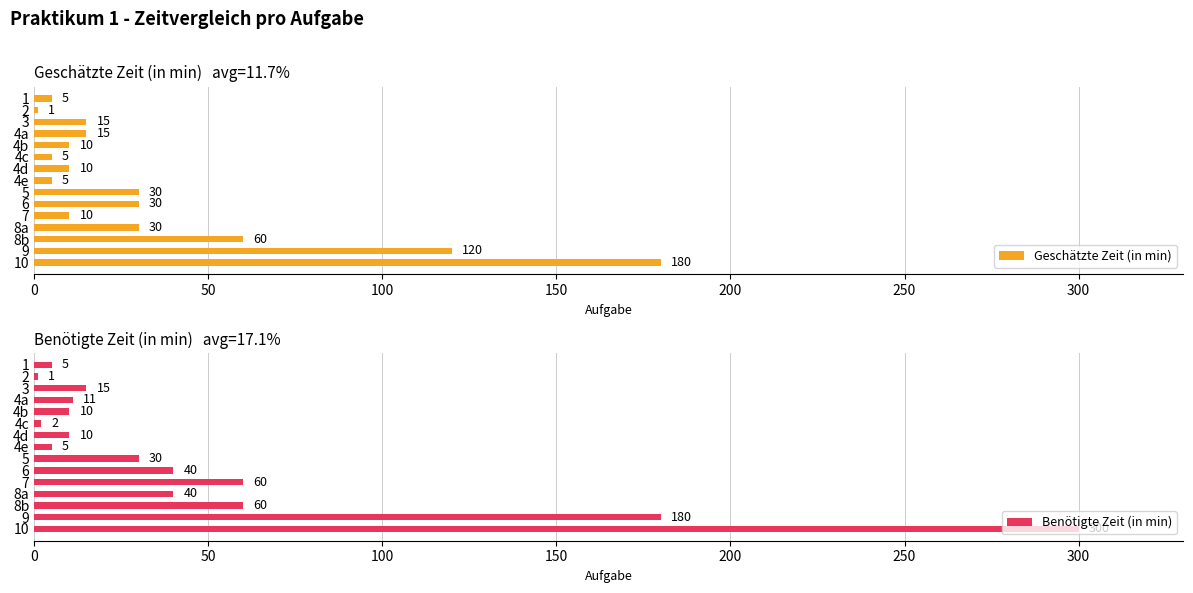

Which category has the highest value in the Geschätzte Zeit (in min) series?

10